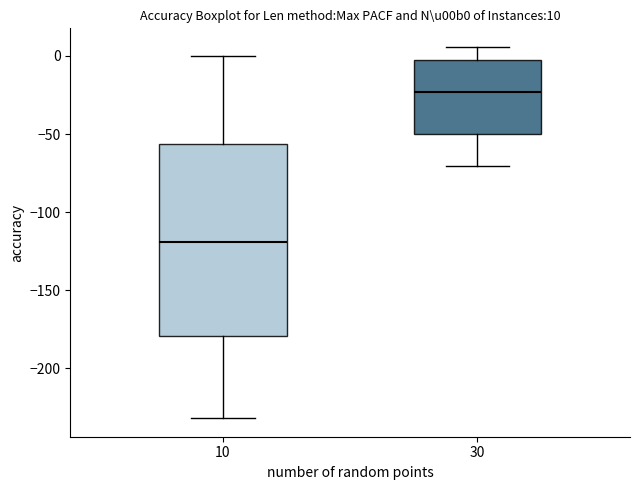

Which box is the tallest, from its lower edge to its upper edge?

10